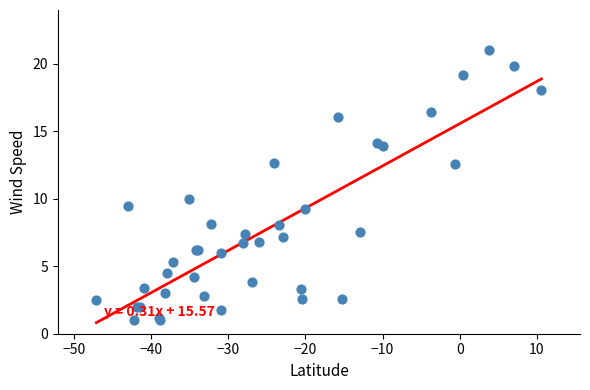

What Y value in the scatter plot is closest to 11?

10.0